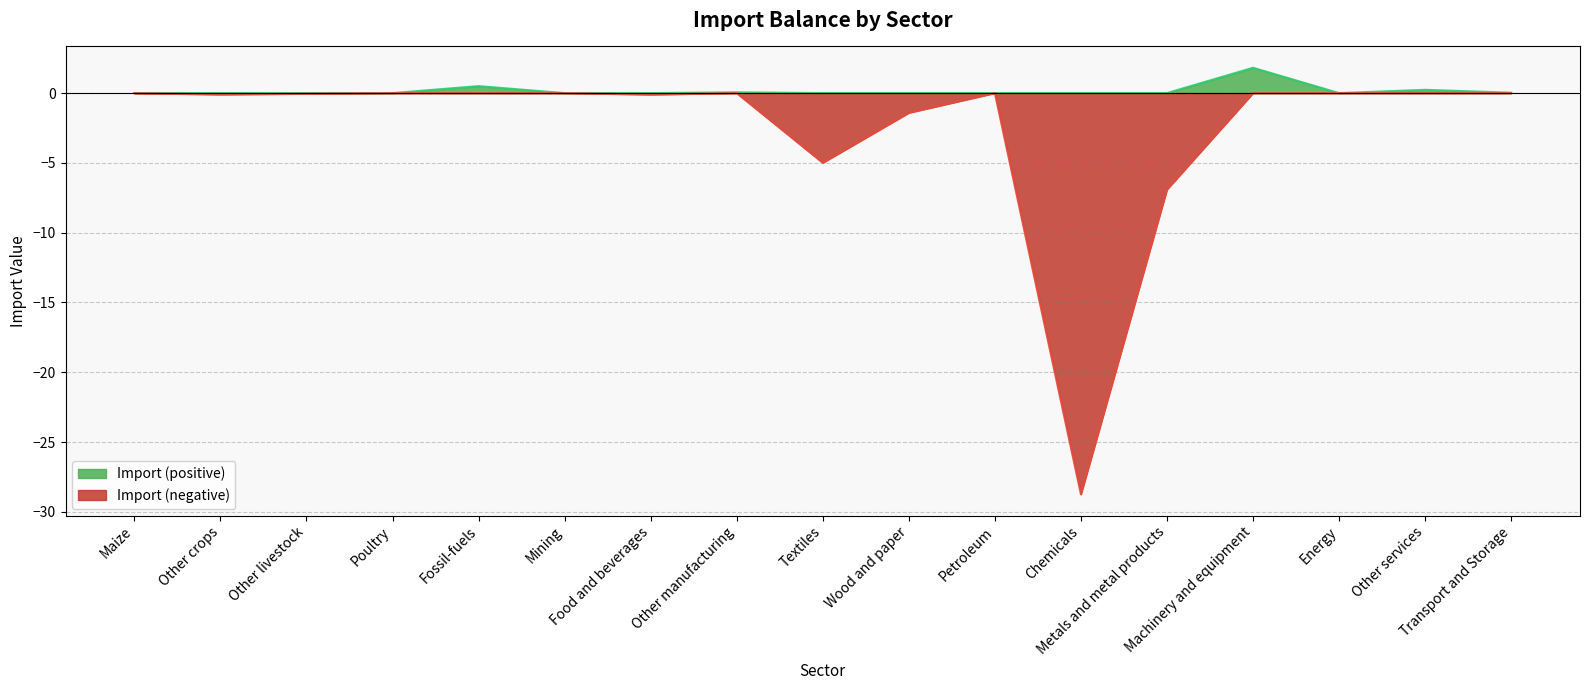

Does the chart display data point markers on the line(s)?

No